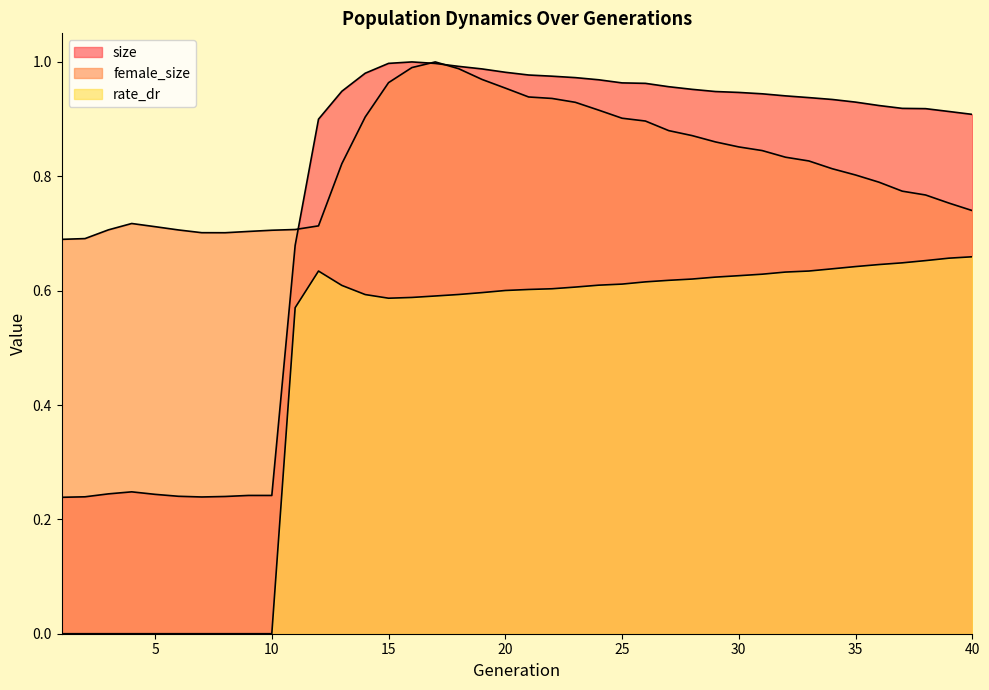

How many data points does each series have?

40